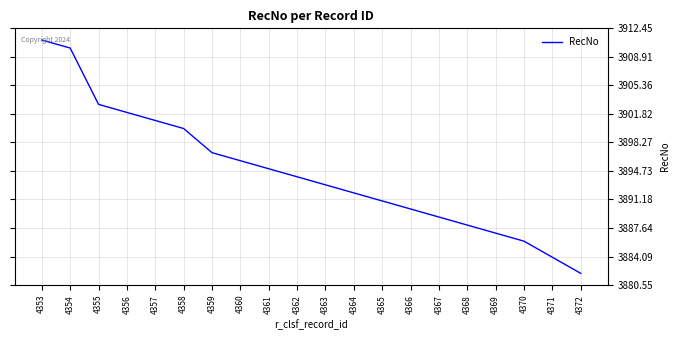

Which category has the lowest value across all series?

4372